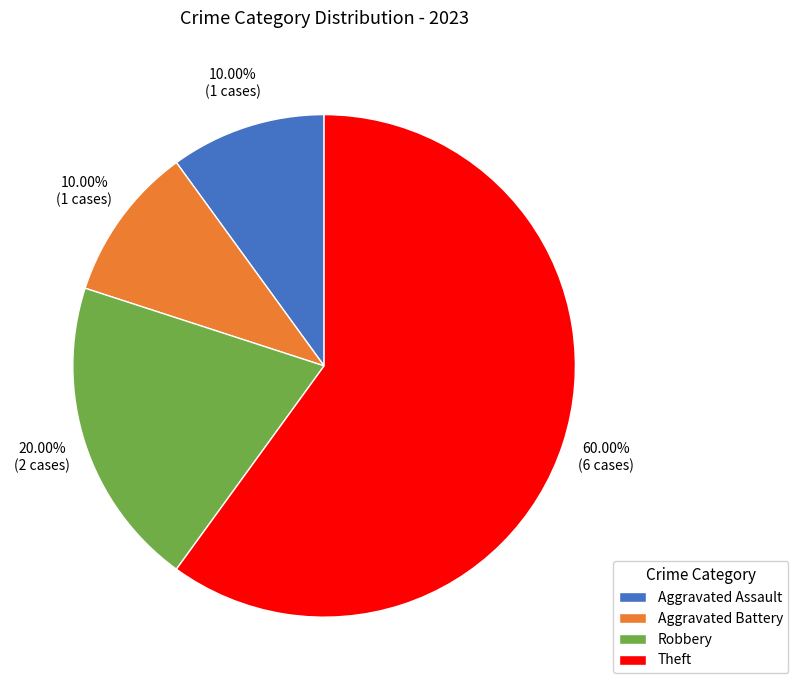

To the nearest percent, what is the difference between the largest and smallest slice percentages?

50%